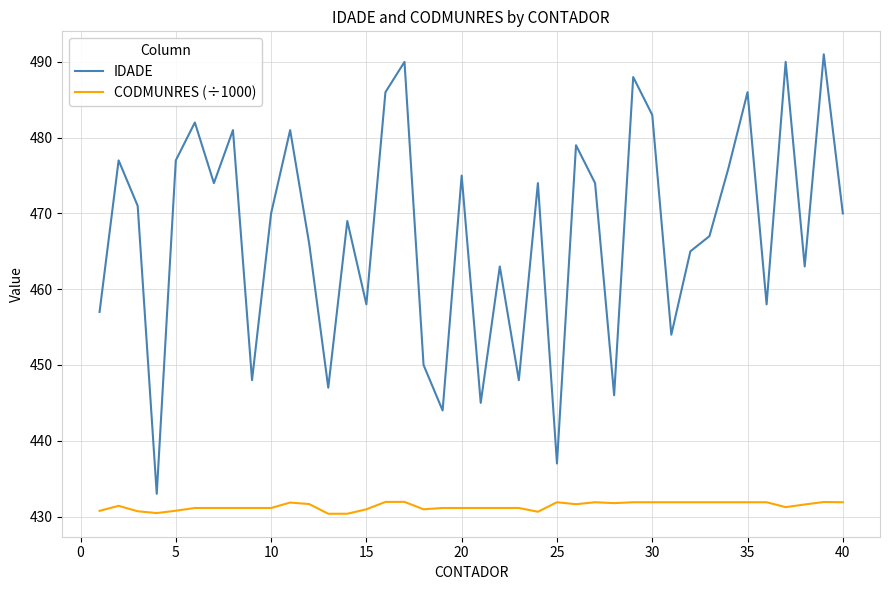

What is the sum of all CODMUNRES (÷1000) values?

17255.0